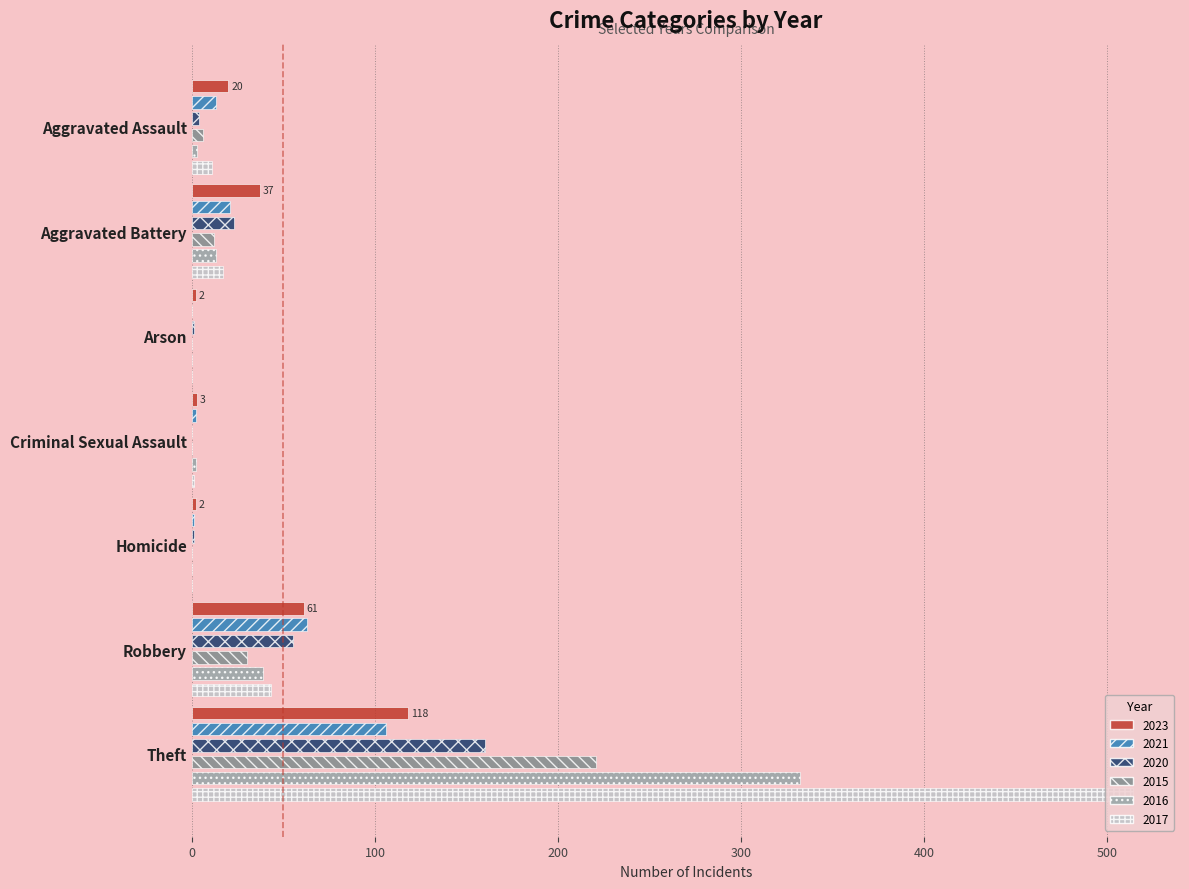

How many values in 2021 are above zero?

6